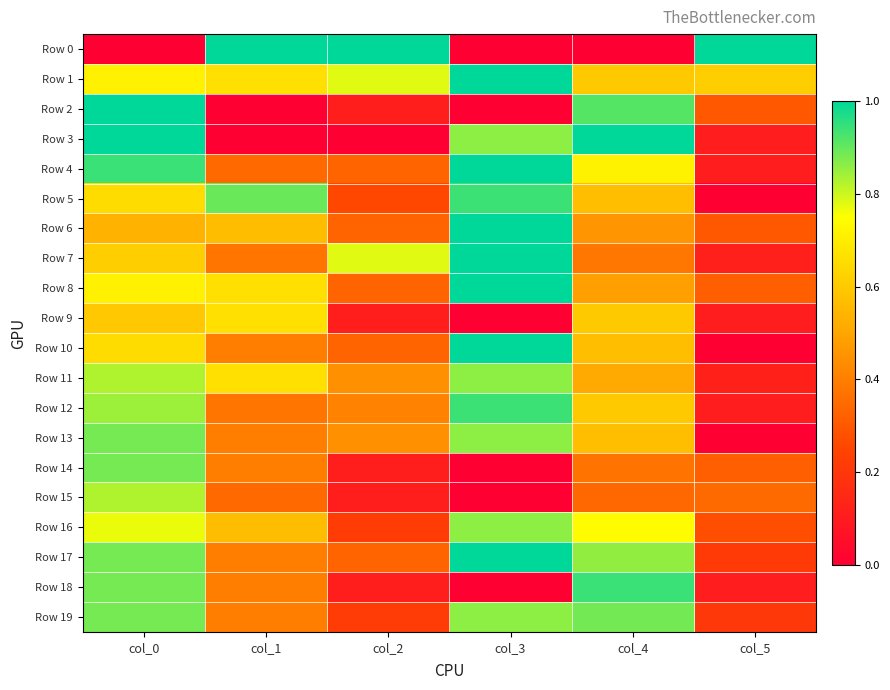

Rank the series by their maximum value, from lowest to highest.

Row 9, Row 15, Row 11, Row 16, Row 13, Row 14, Row 19, Row 5, Row 12, Row 18, Row 0, Row 1, Row 2, Row 3, Row 4, Row 6, Row 7, Row 8, Row 10, Row 17